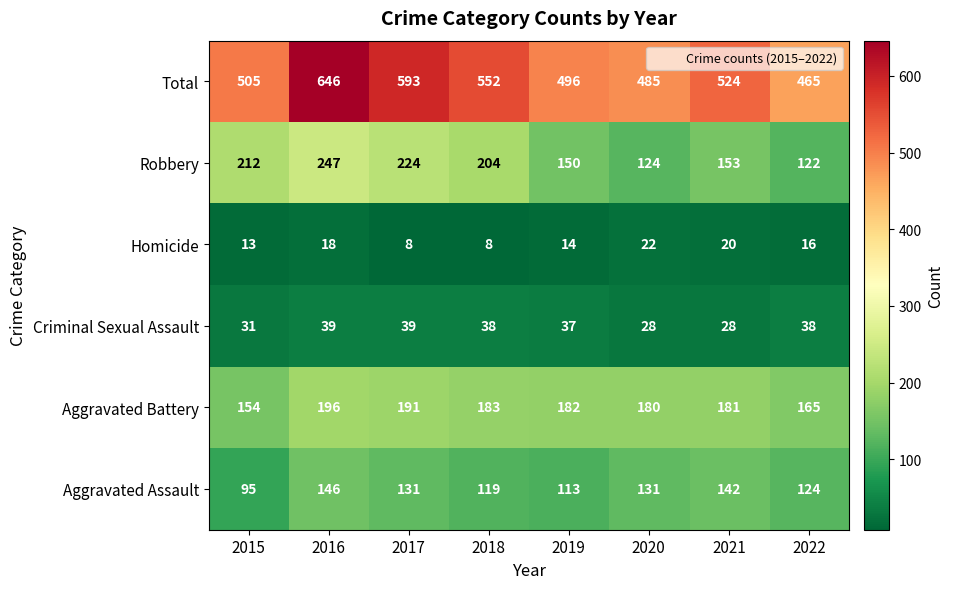

Count the number of categories in the chart.

8